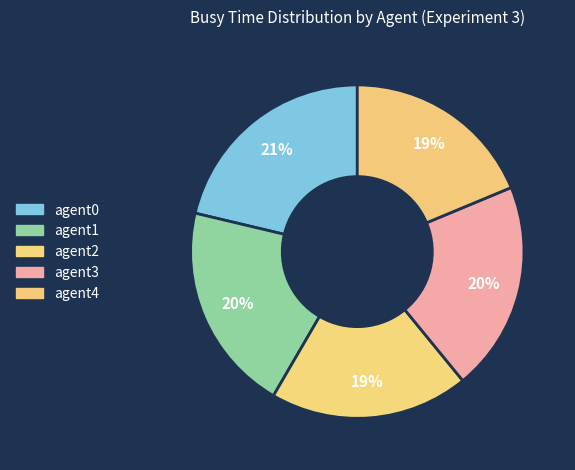

Is there any slice that represents more than half of the pie?

No